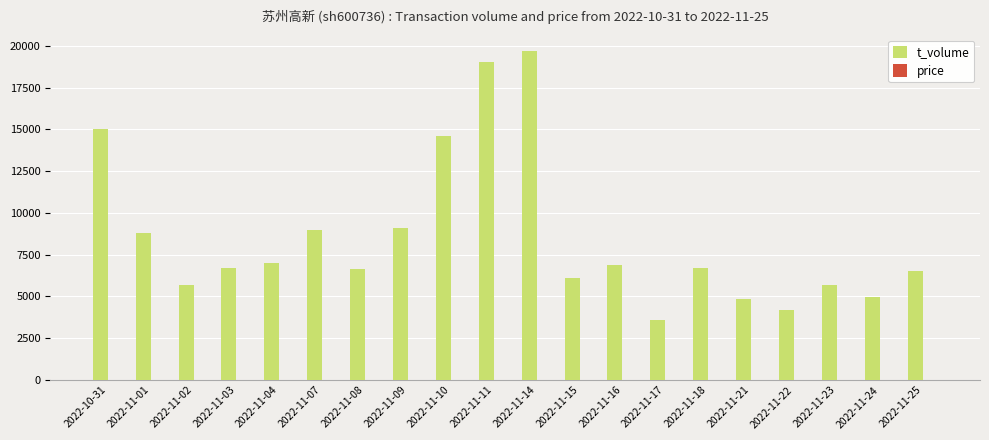

Between 2022-11-14 and 2022-11-21, which series saw the biggest shift?

t_volume